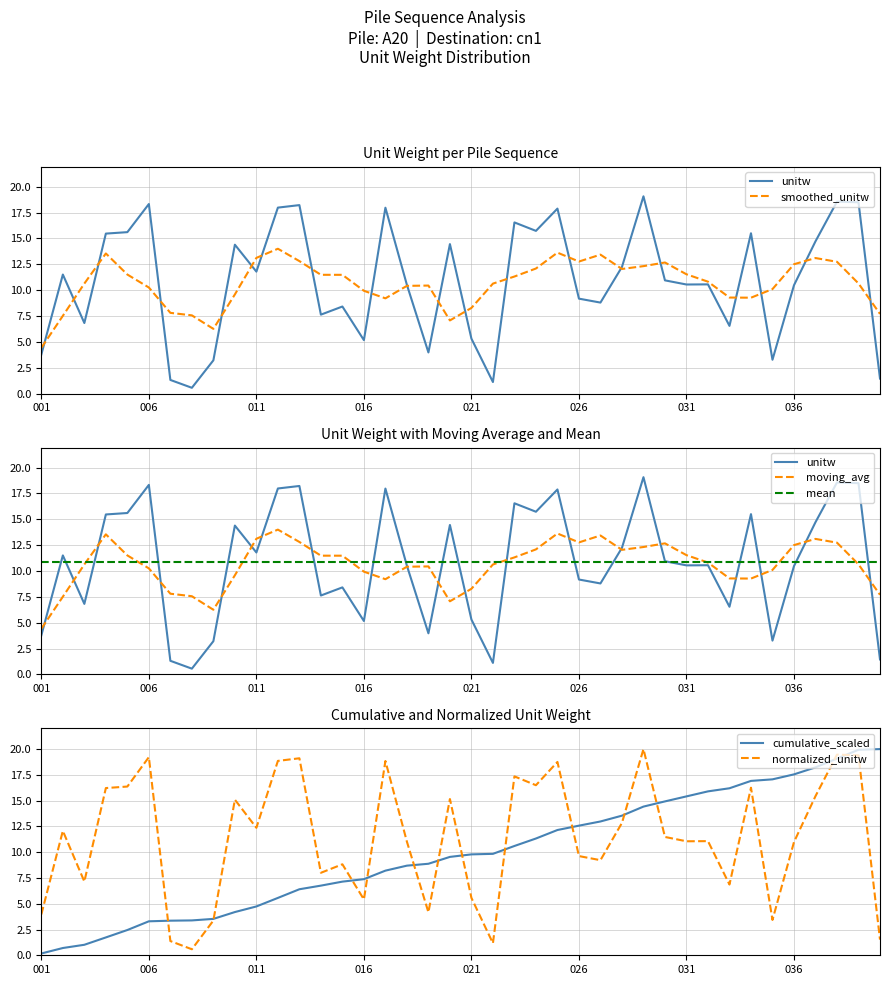

How many values in the moving_avg series are below 10?

13